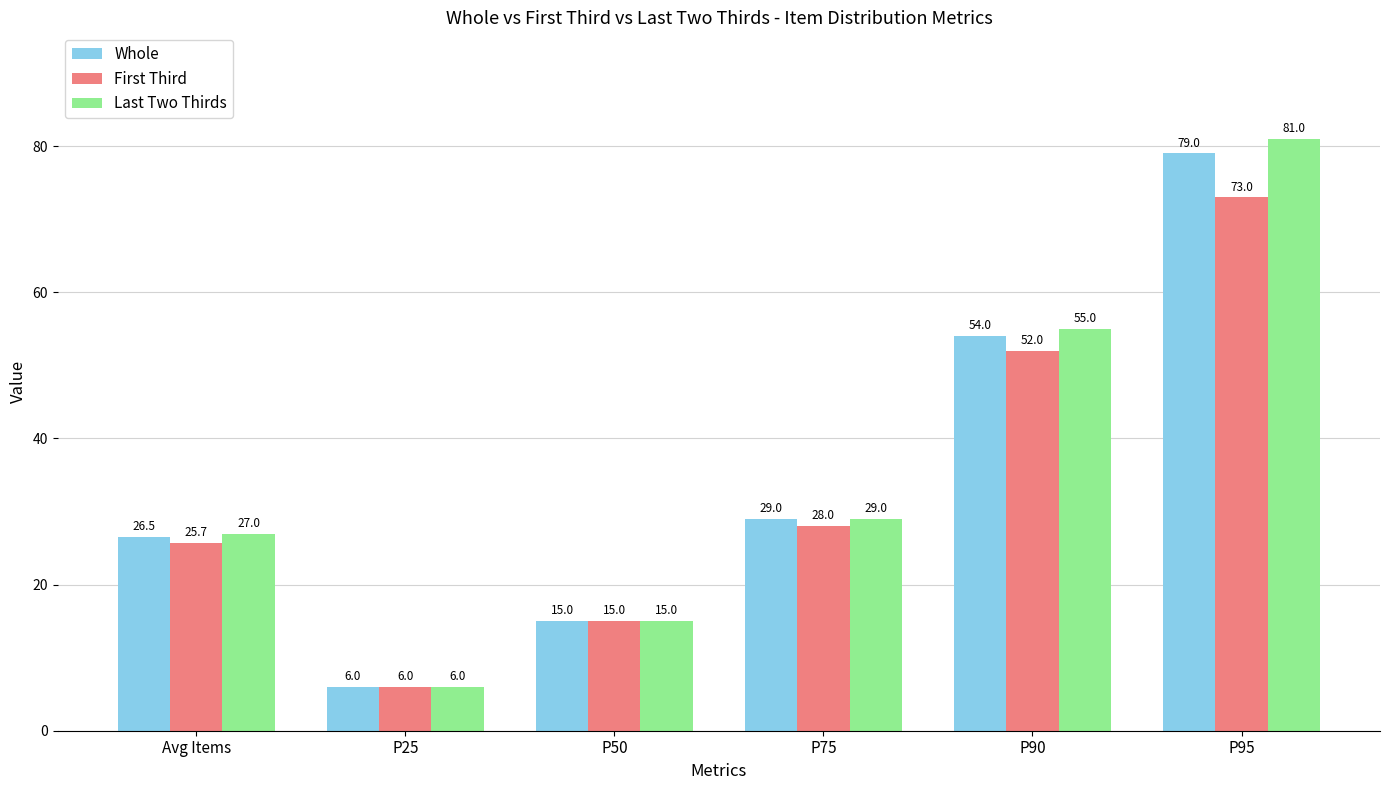

What is the difference between the Whole values at P25 and P90?

48.0